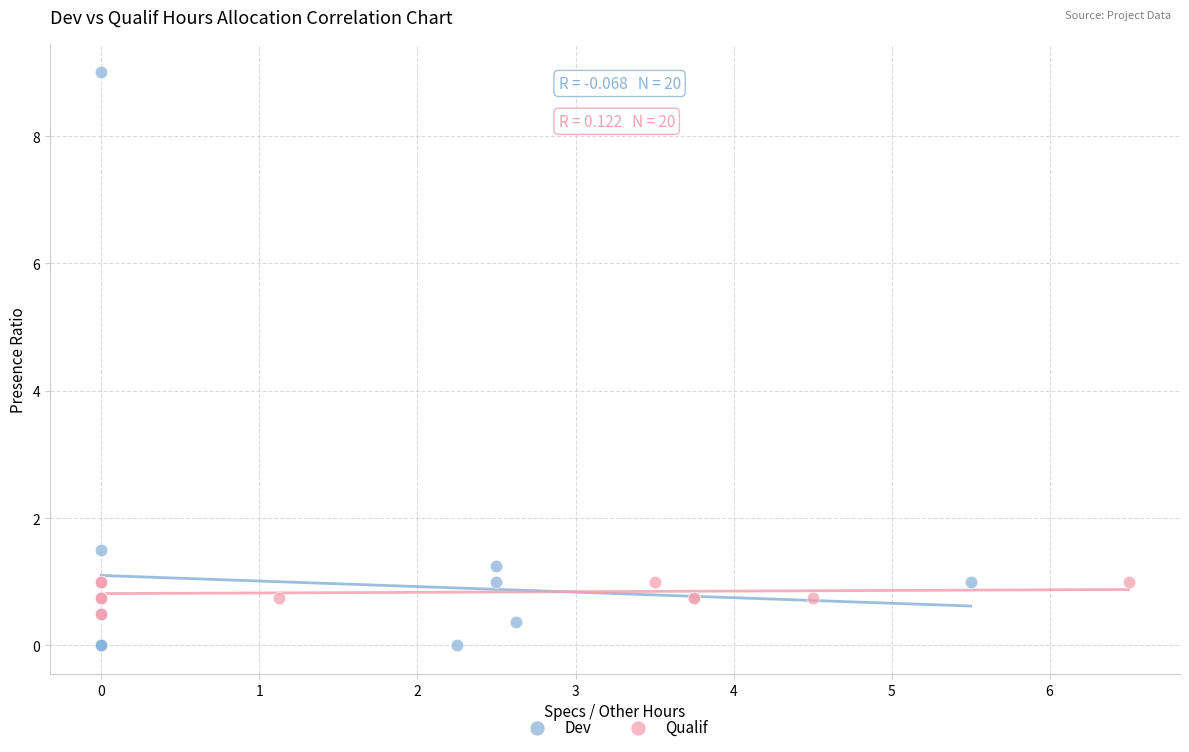

Which series reaches the maximum Y coordinate?

Dev